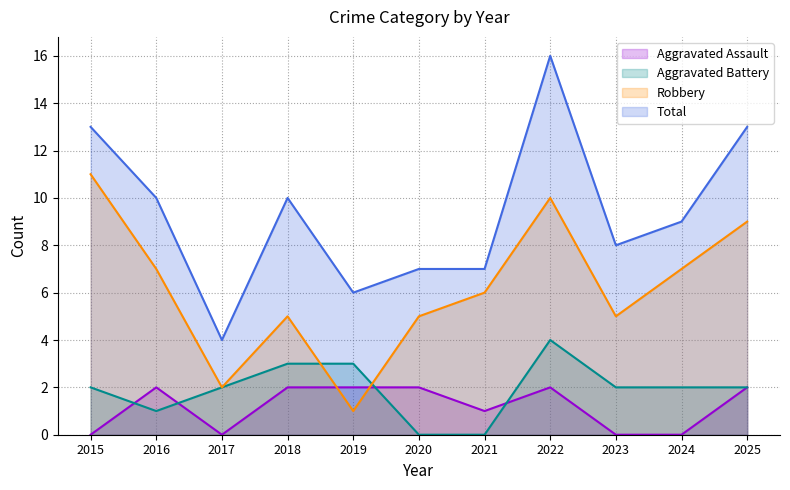

The Aggravated Assault series shows 1 at 2021. True or false?

True